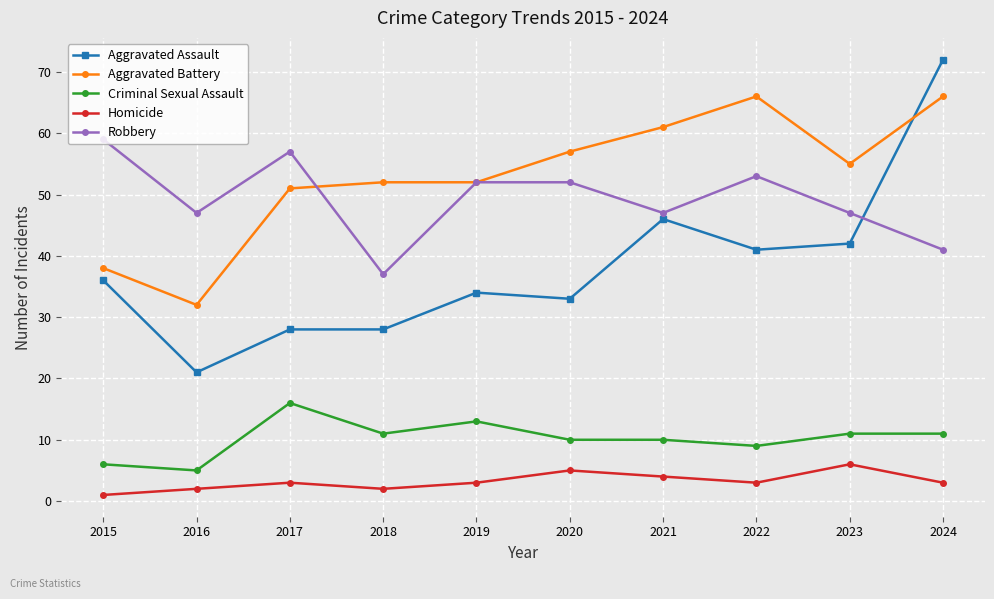

What is the highest value of the Robbery series?

59